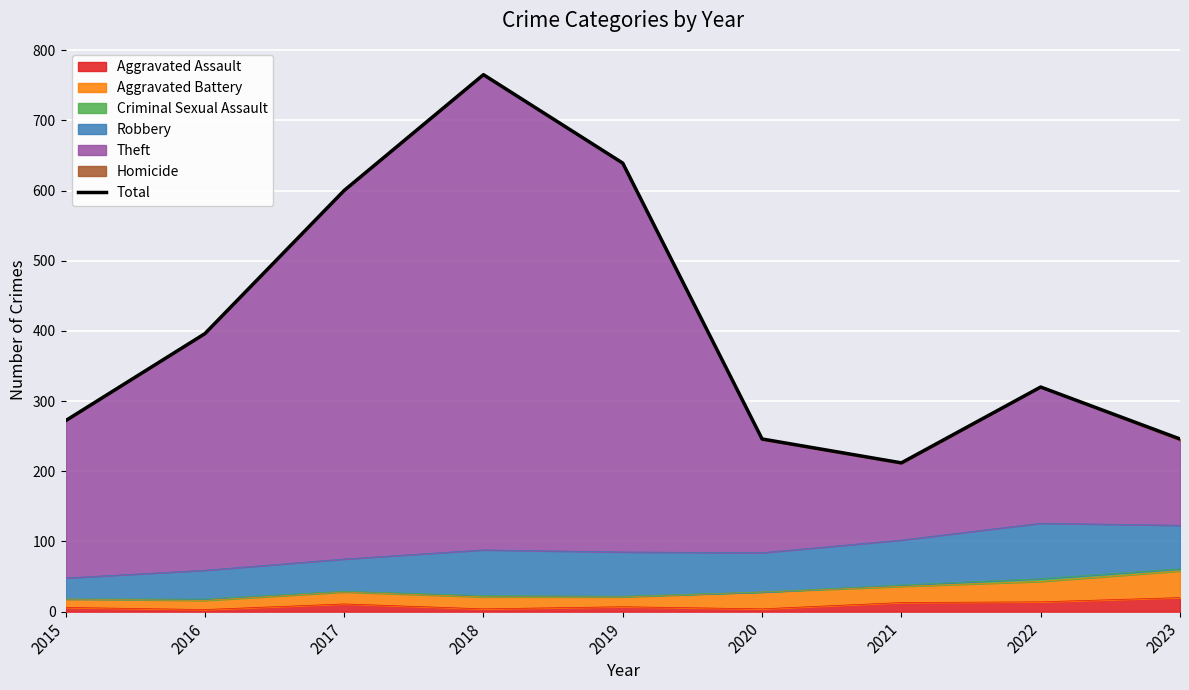

What is the change in value from 2019 to 2021?

-427